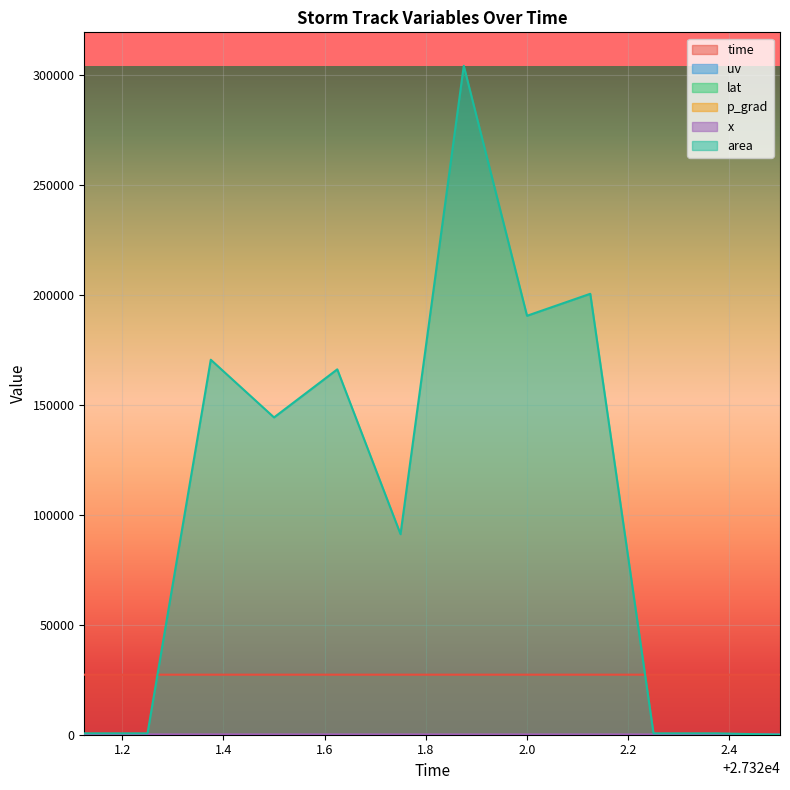

How many lines are shown in the chart?

6